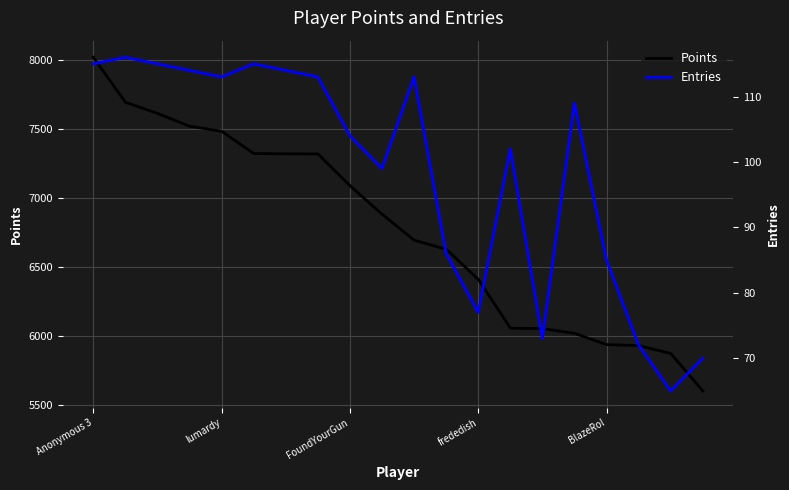

At which label does Points reach its peak?

Anonymous 3